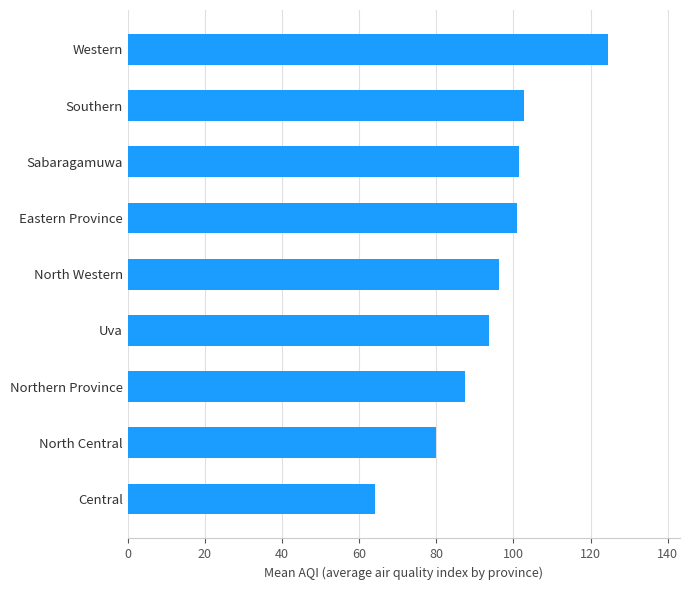

What is the approximate value at Eastern Province?

101.0